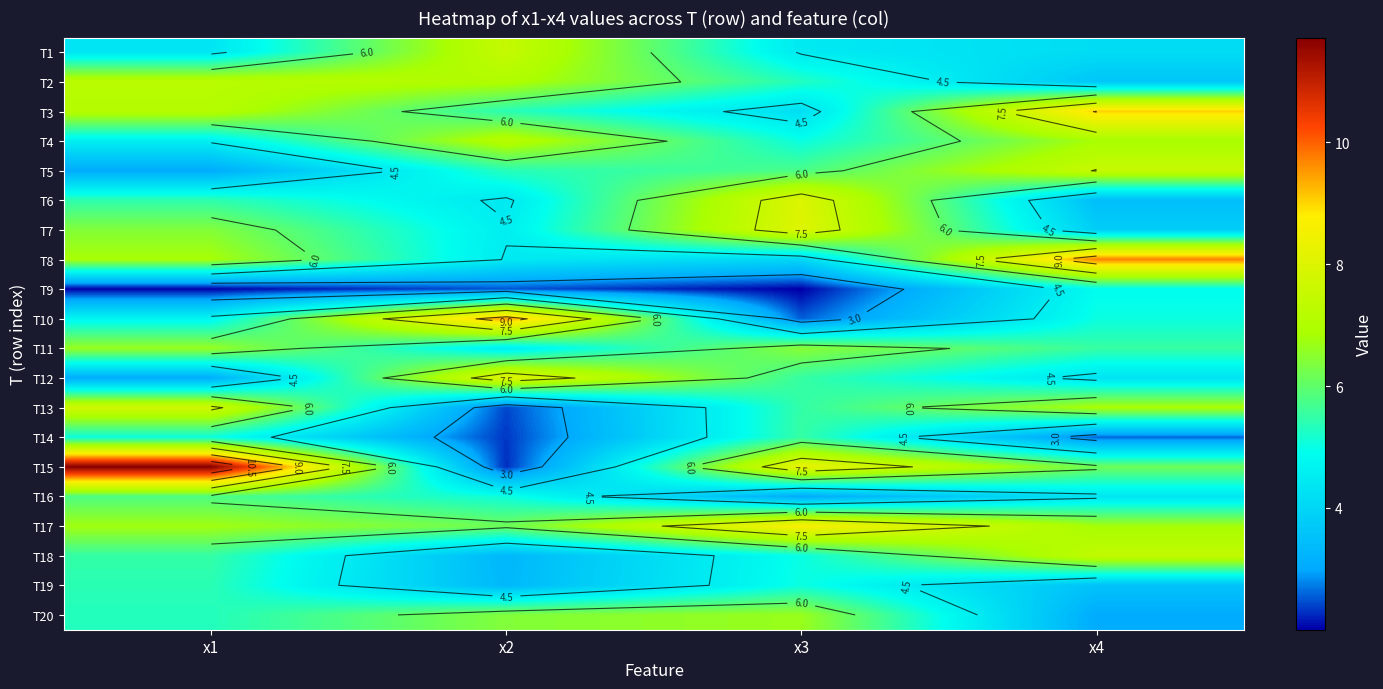

At x3, list the series in order from largest to smallest.

T17, T15, T7, T6, T20, T11, T5, T12, T14, T13, T2, T19, T4, T18, T1, T3, T8, T16, T10, T9